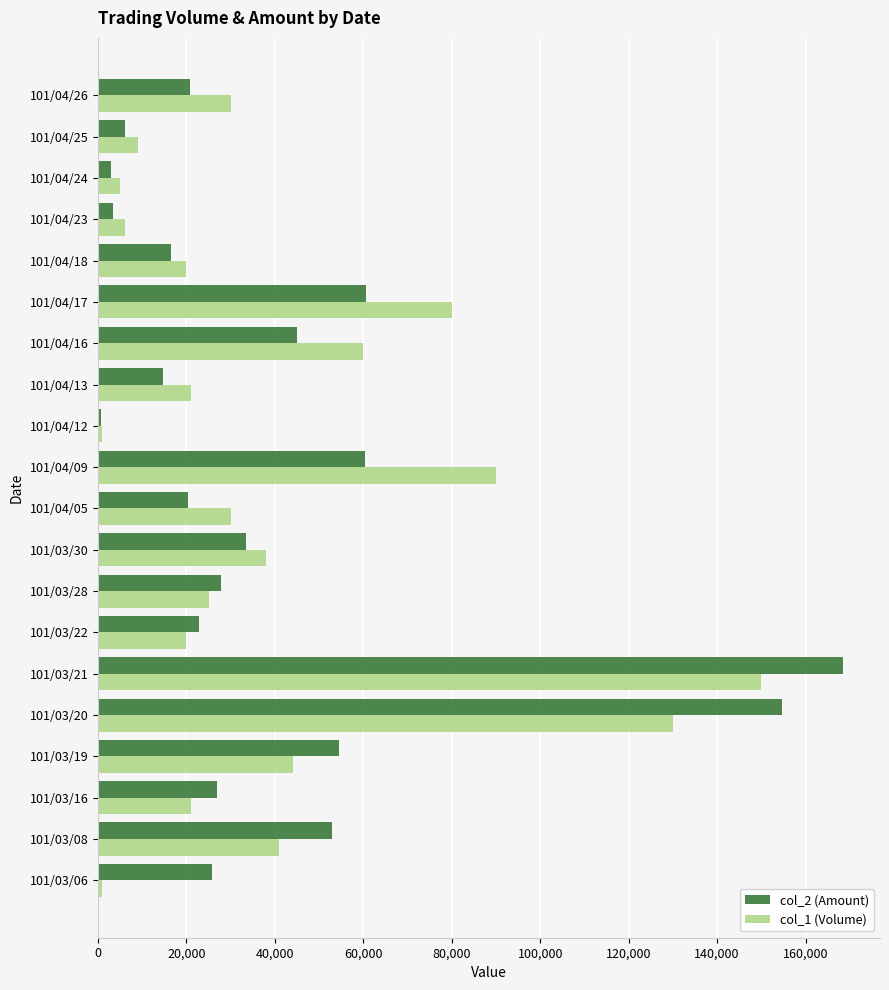

Which series has the largest range (max minus min)?

col_2 (Amount)